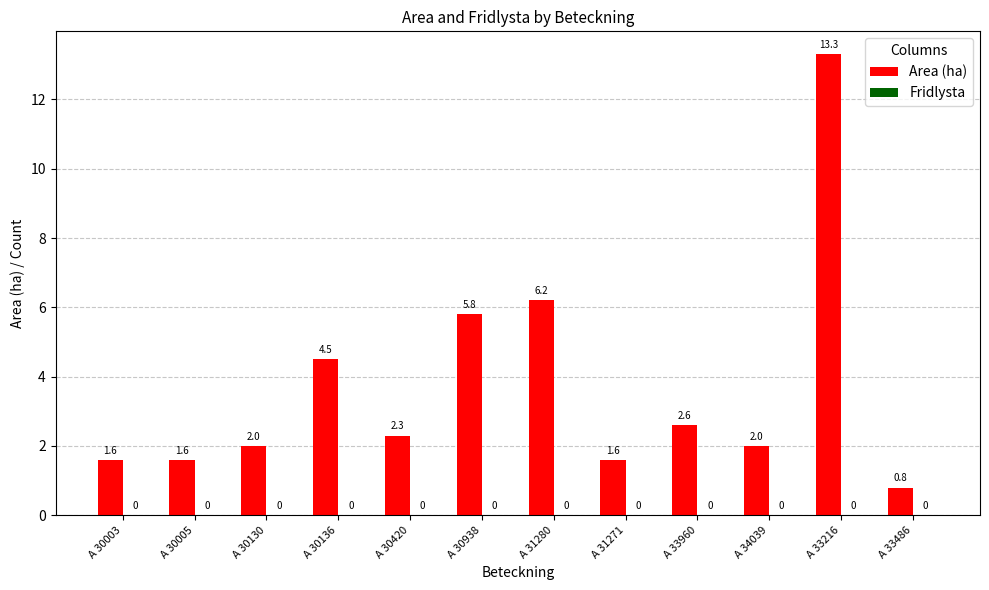

The chart shows a value of 13.3 at A 33216. True or false?

True